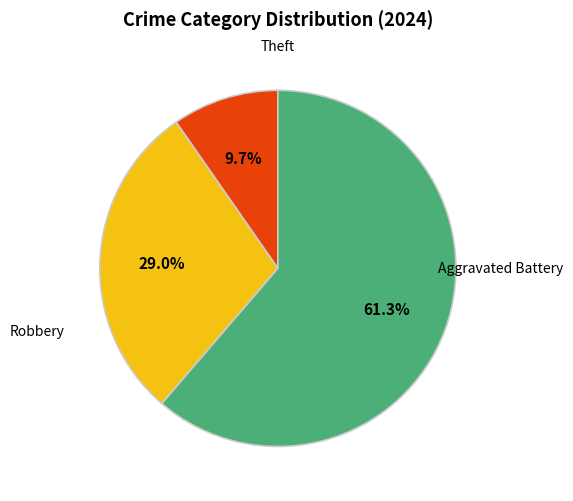

Is there any slice that represents more than half of the pie?

Yes